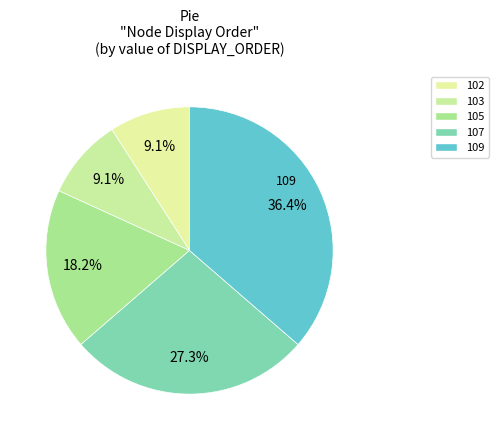

To the nearest percent, what is the average slice percentage?

20%